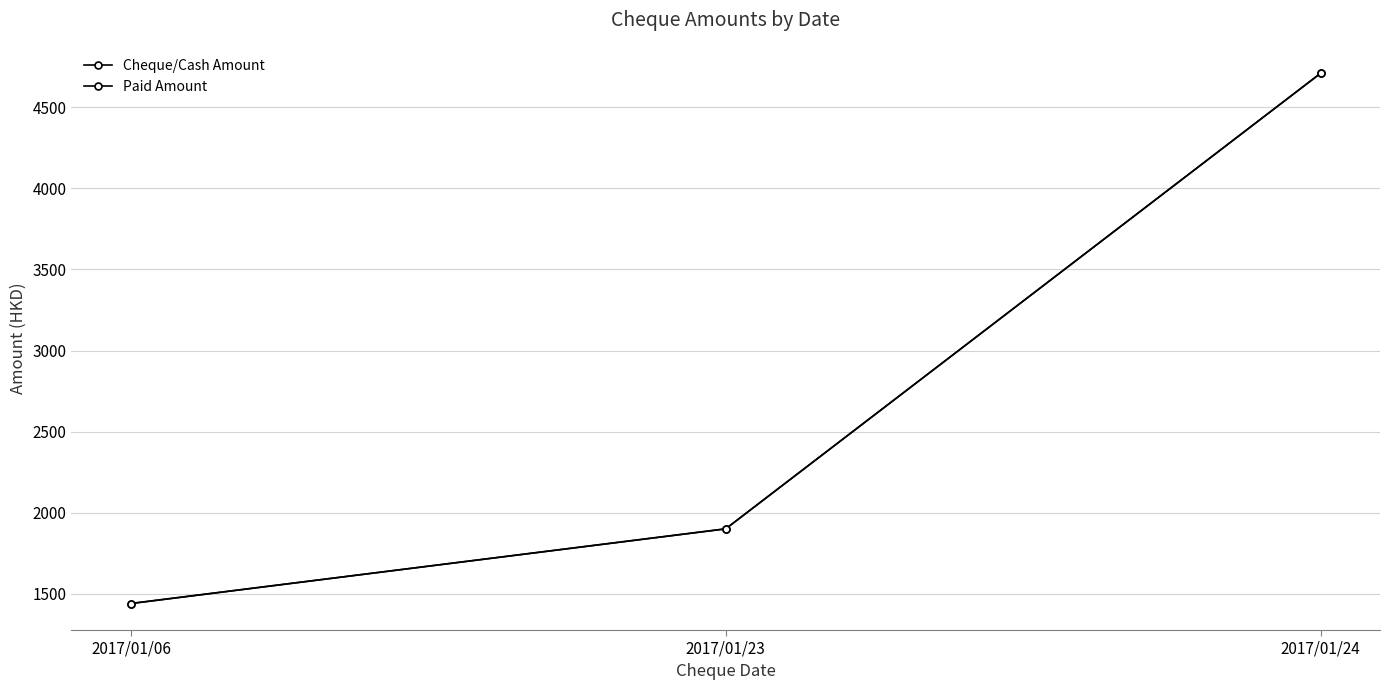

The value of Paid Amount at 2017/01/06 is 794.1. True or false?

False